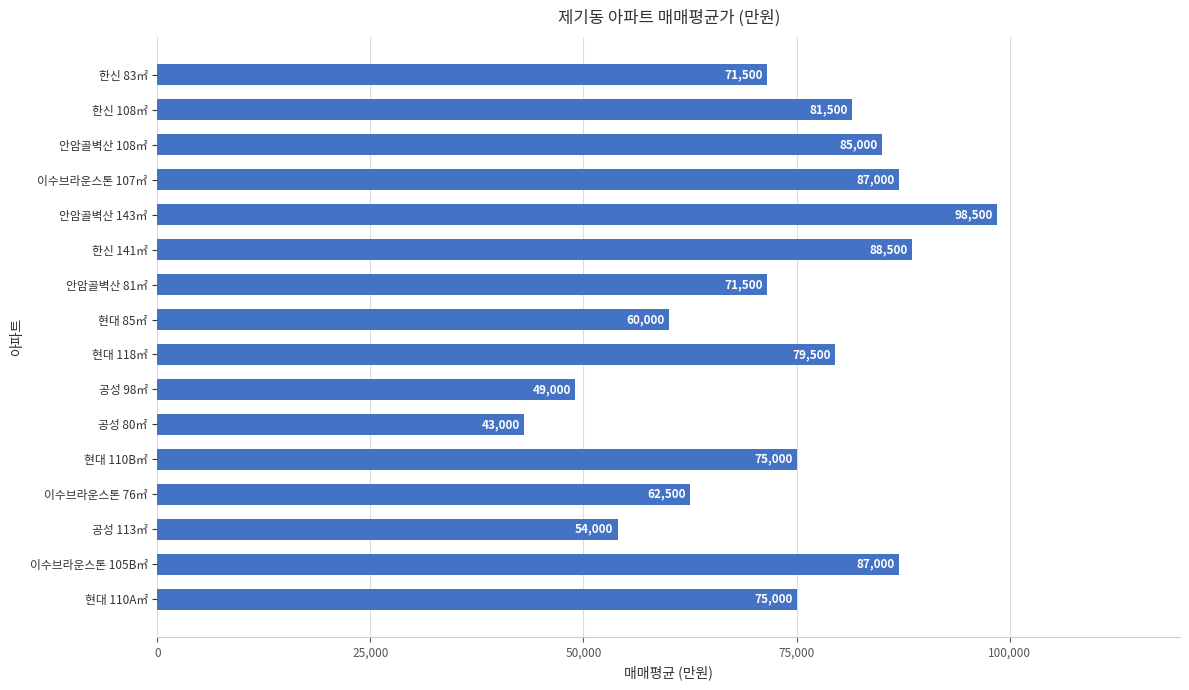

What is the value of the 1st bar from the top?

71500